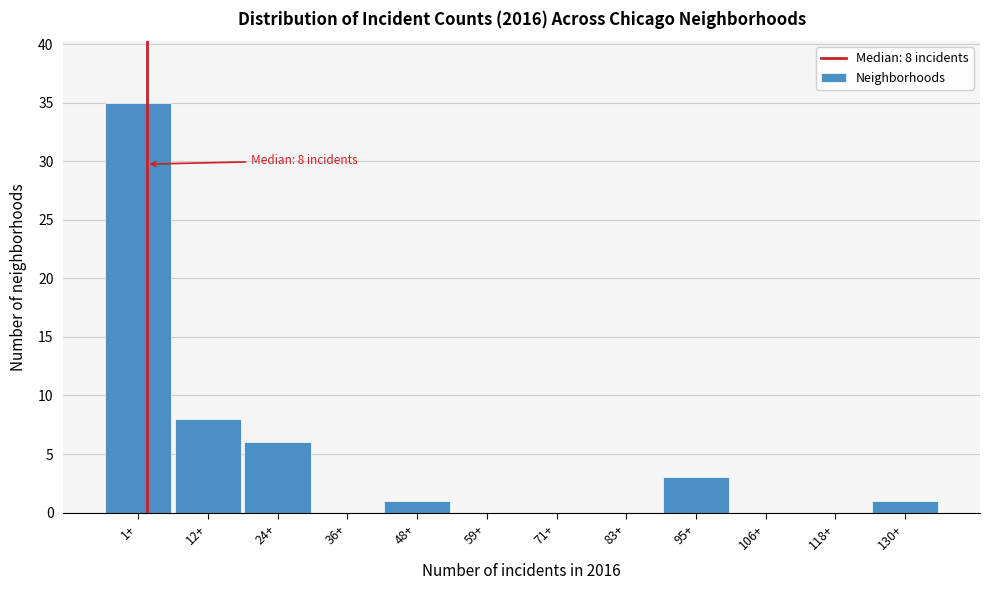

Reading right to left, extract all data points from this chart.

130+=1	118+=0	106+=0	95+=3	83+=0	71+=0	59+=0	48+=1	36+=0	24+=6	12+=8	1+=35